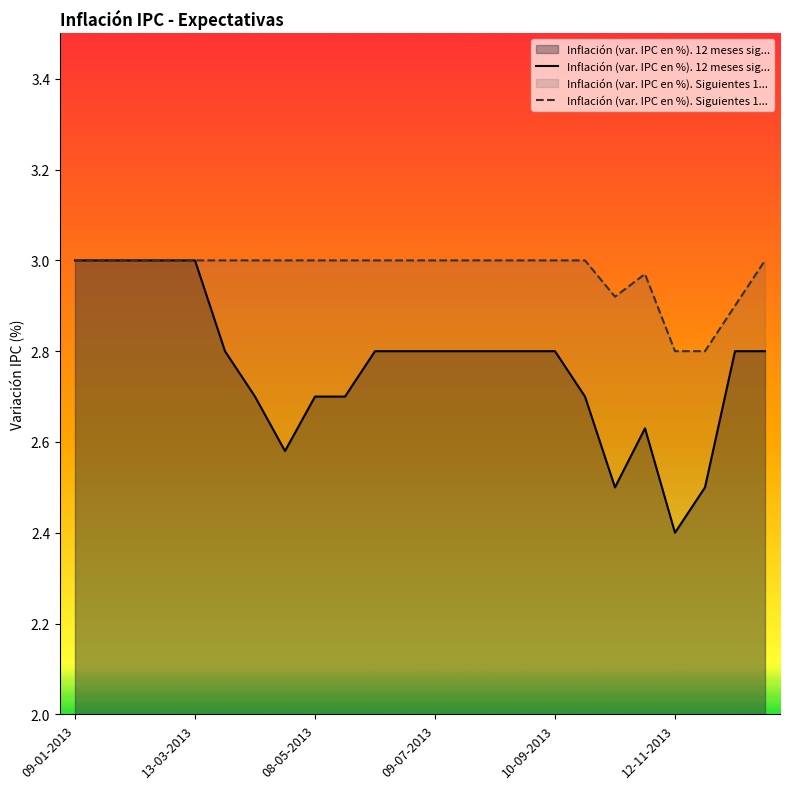

How many categories are shown in the chart?

24